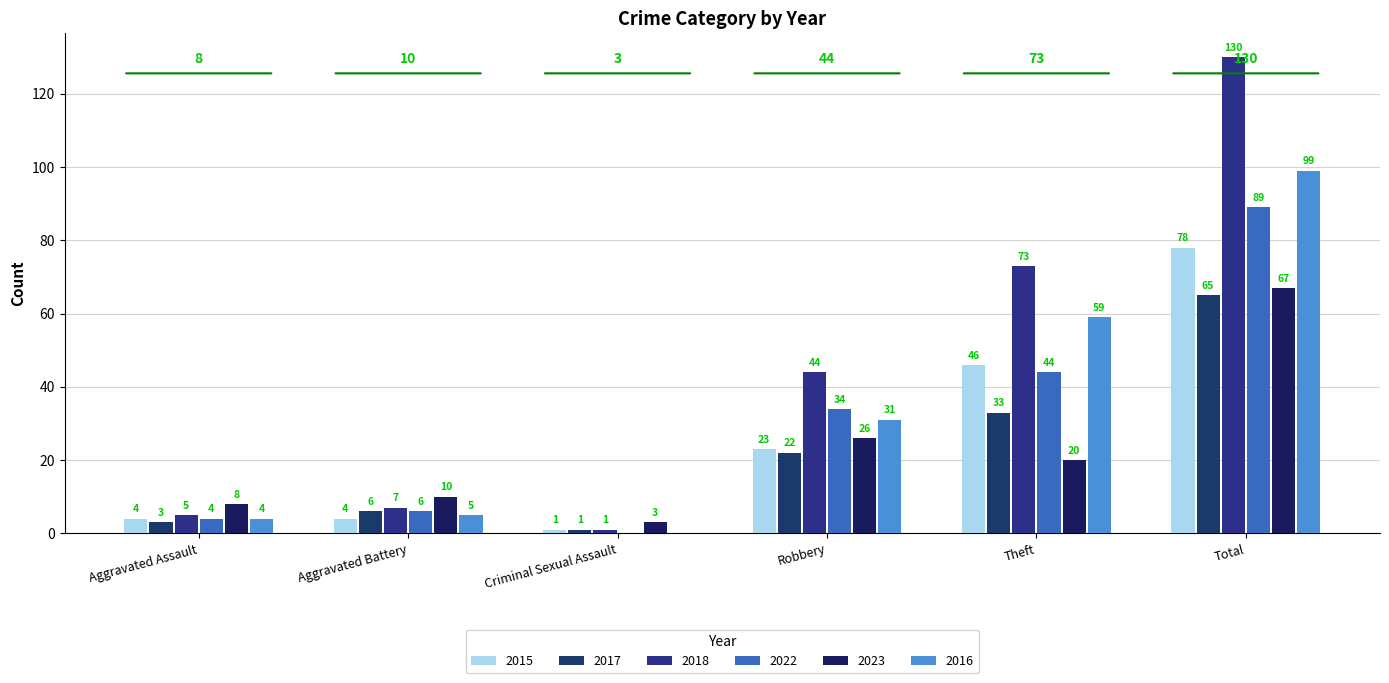

Where is 2015 nearest to the value 39?

Theft